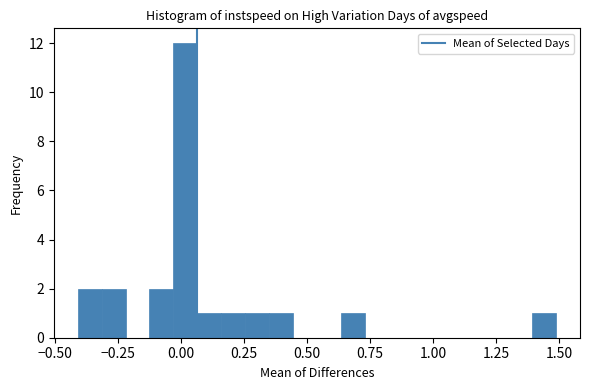

Read against the x-axis, roughly where is the centre of the tallest bar?

0.00